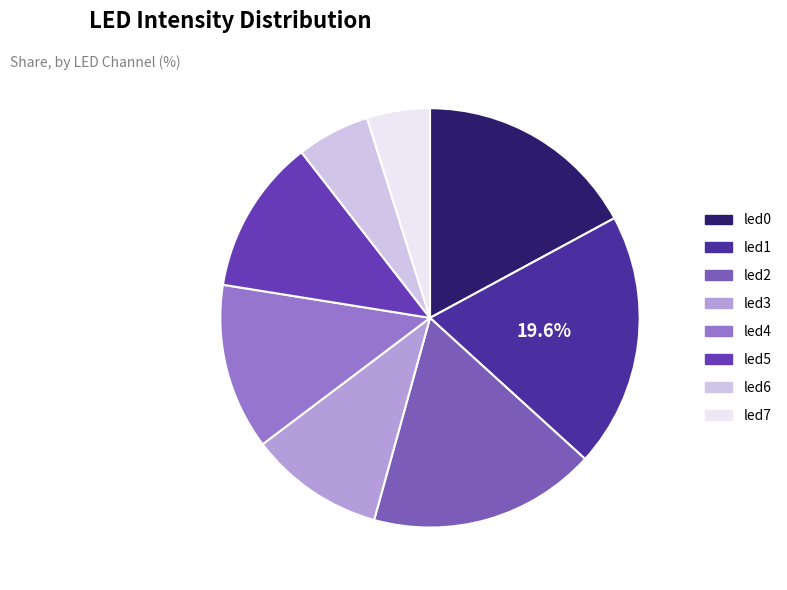

Which category has the biggest portion of the pie?

led1